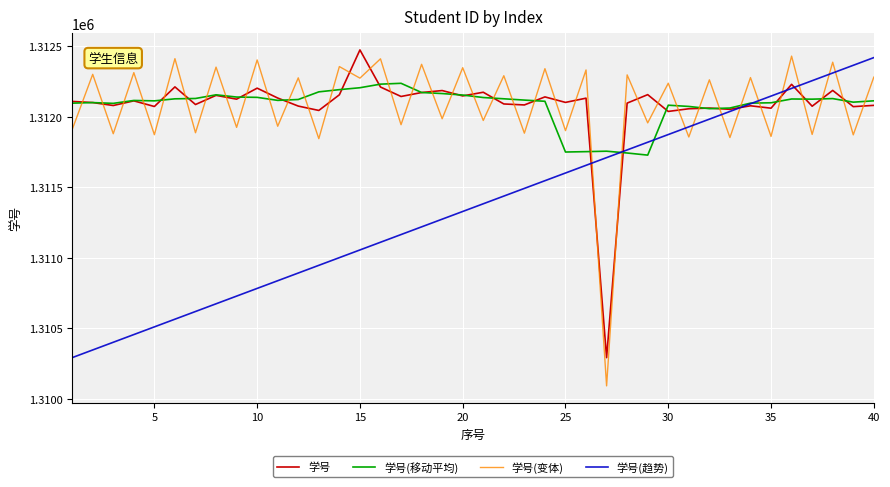

What is the greatest value displayed?

1312473.0